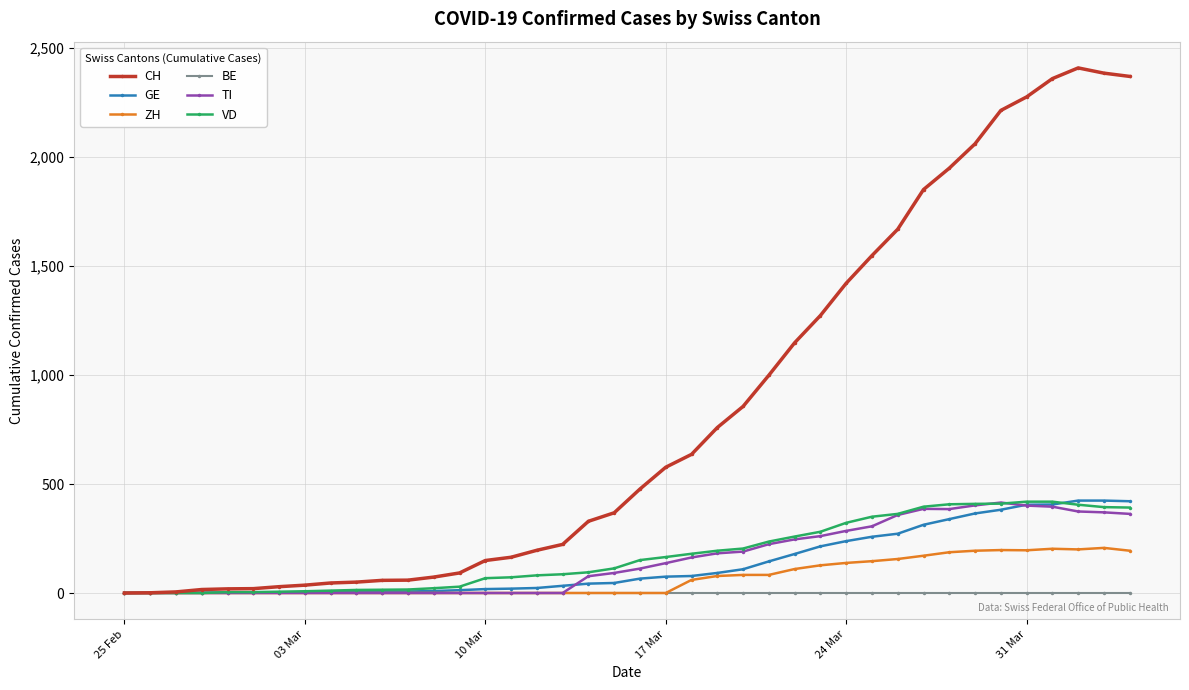

How many categories are shown in the chart?

40